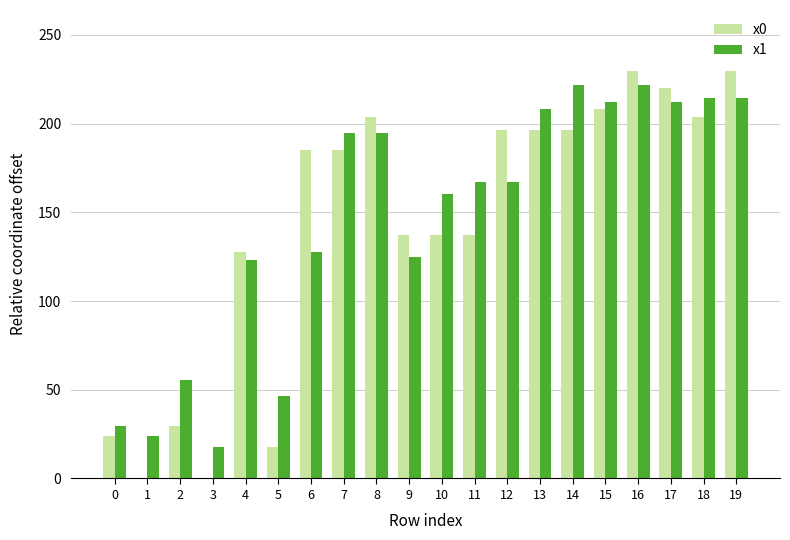

True or false: x0 has a value of 137.2 at 10.

True